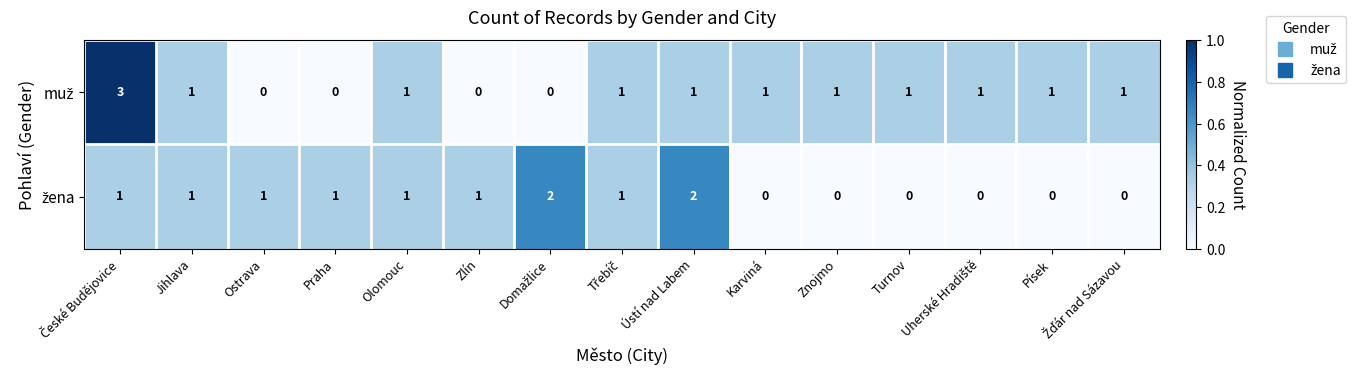

Count the number of data series in this chart.

2